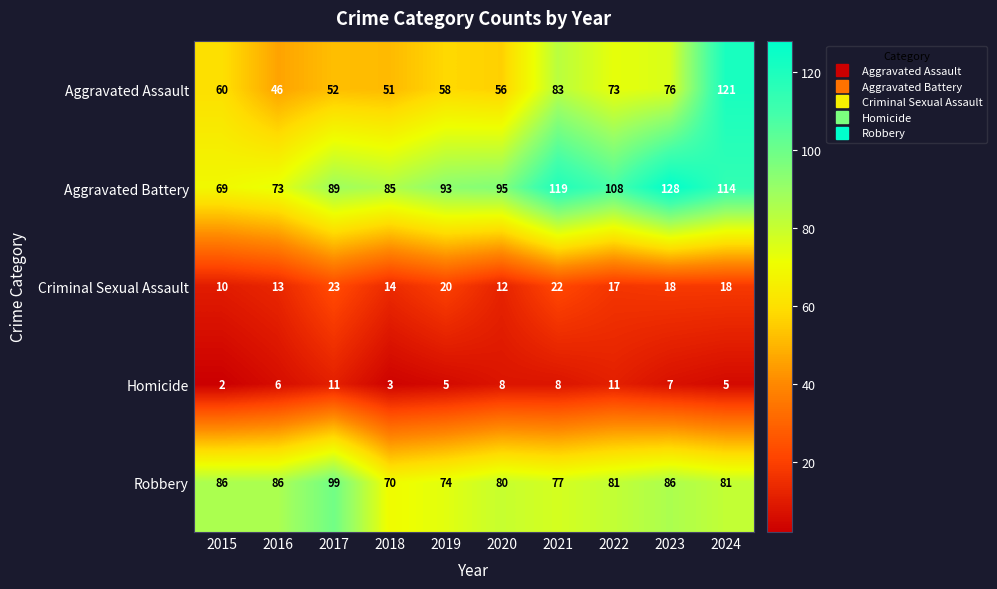

List the labels in order of Aggravated Assault value, smallest first.

2016, 2018, 2017, 2020, 2019, 2015, 2022, 2023, 2021, 2024